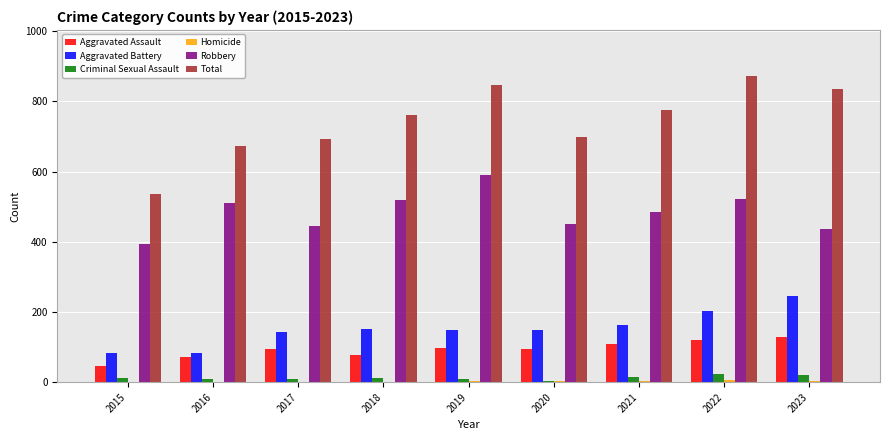

What is the greatest value displayed?

873